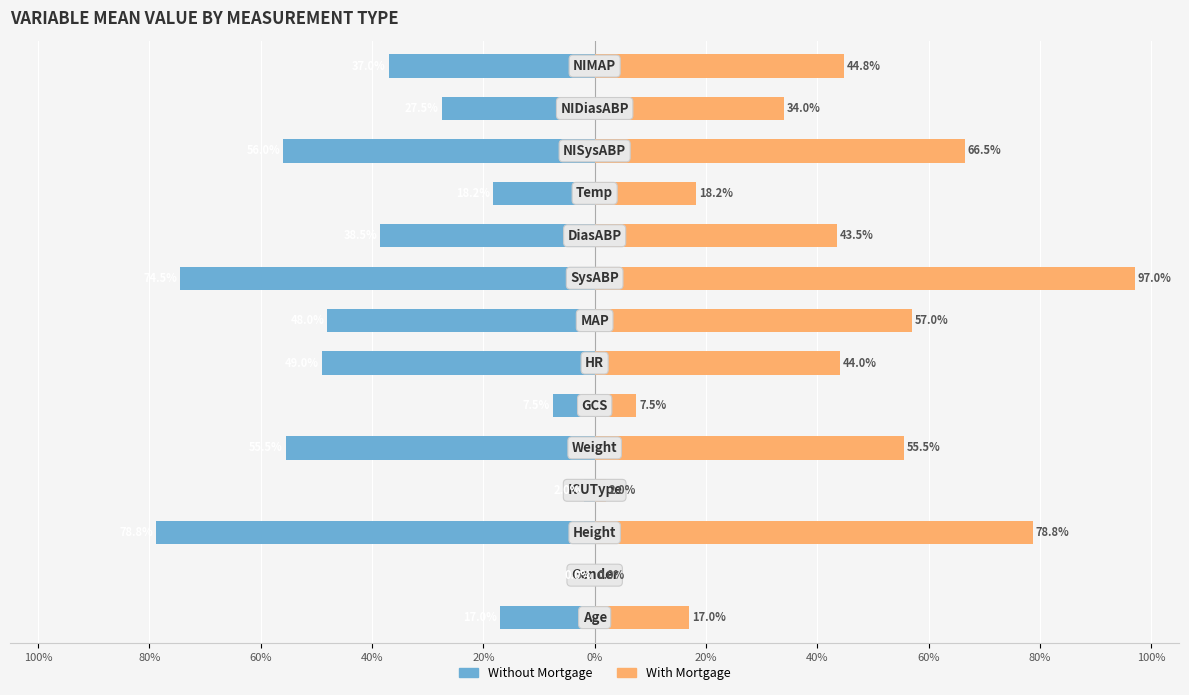

What is the difference between the highest and lowest values at 13?

81.8